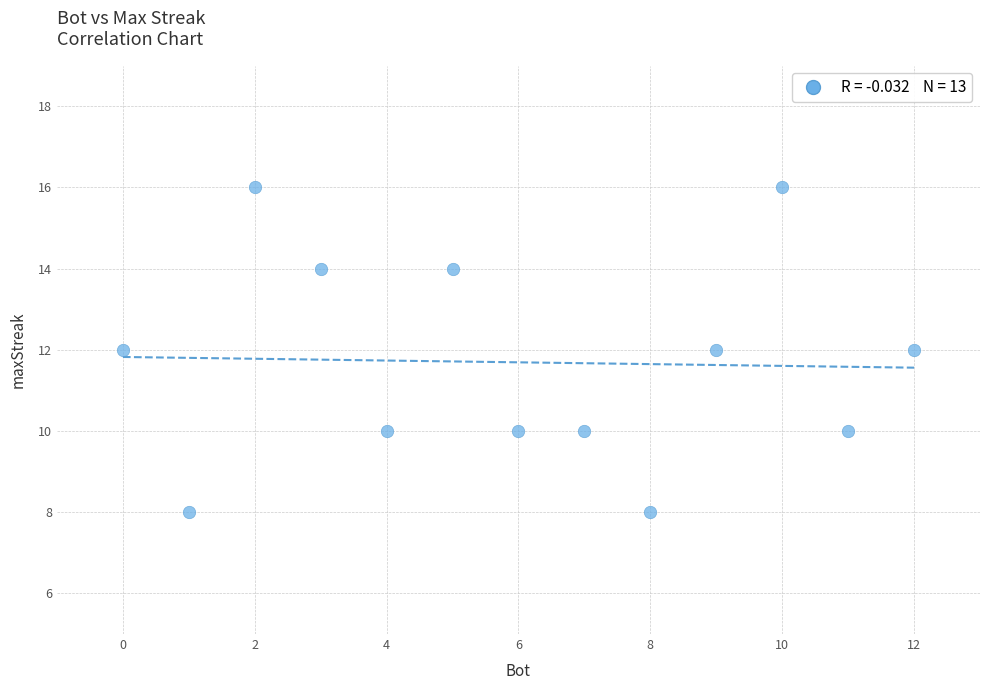

What is the range of Y values (max minus min)?

8